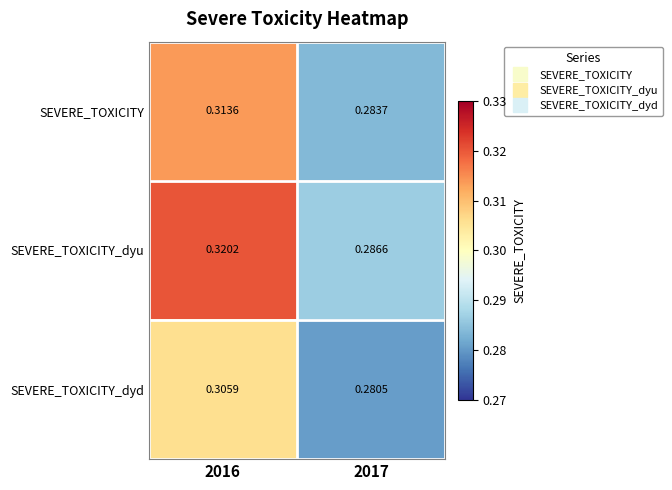

List the series in order of their peak value, lowest first.

SEVERE_TOXICITY_dyd, SEVERE_TOXICITY, SEVERE_TOXICITY_dyu